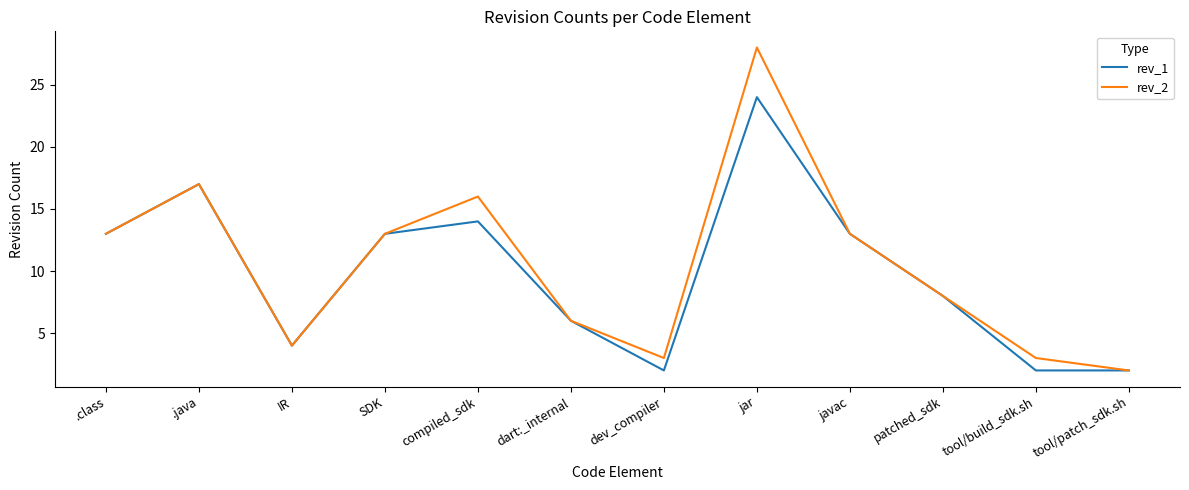

Rank the series by their maximum value, from highest to lowest.

rev_2, rev_1